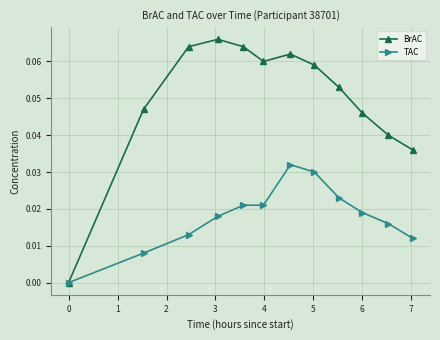

Which series has the largest total across all categories?

BrAC